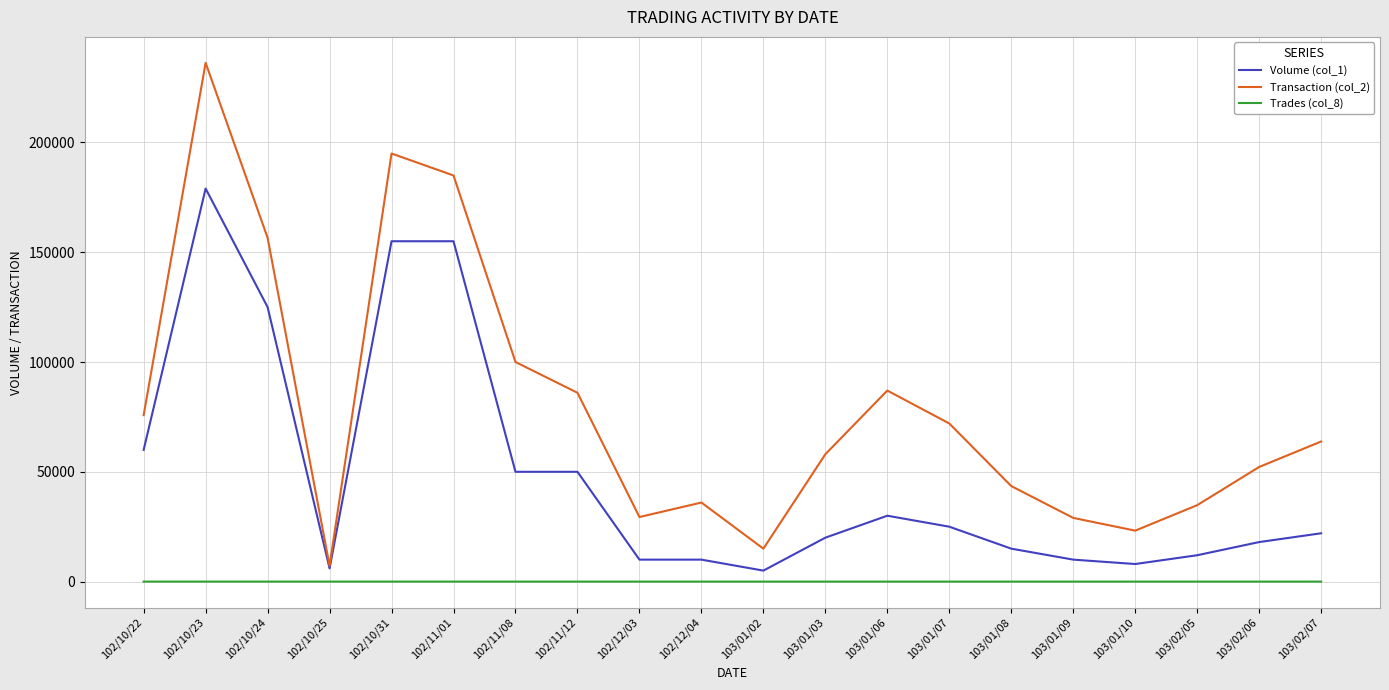

At which label does Volume (col_1) reach its peak?

102/10/23